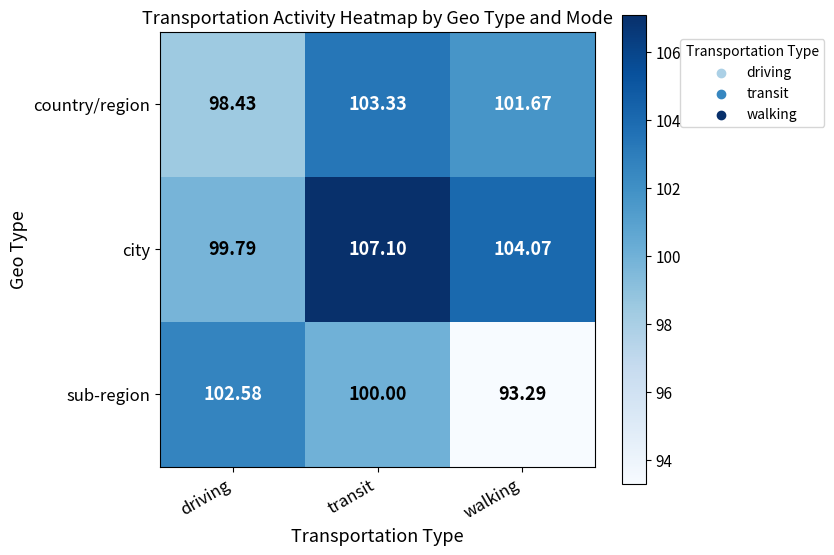

Which series has the largest total across all categories?

city